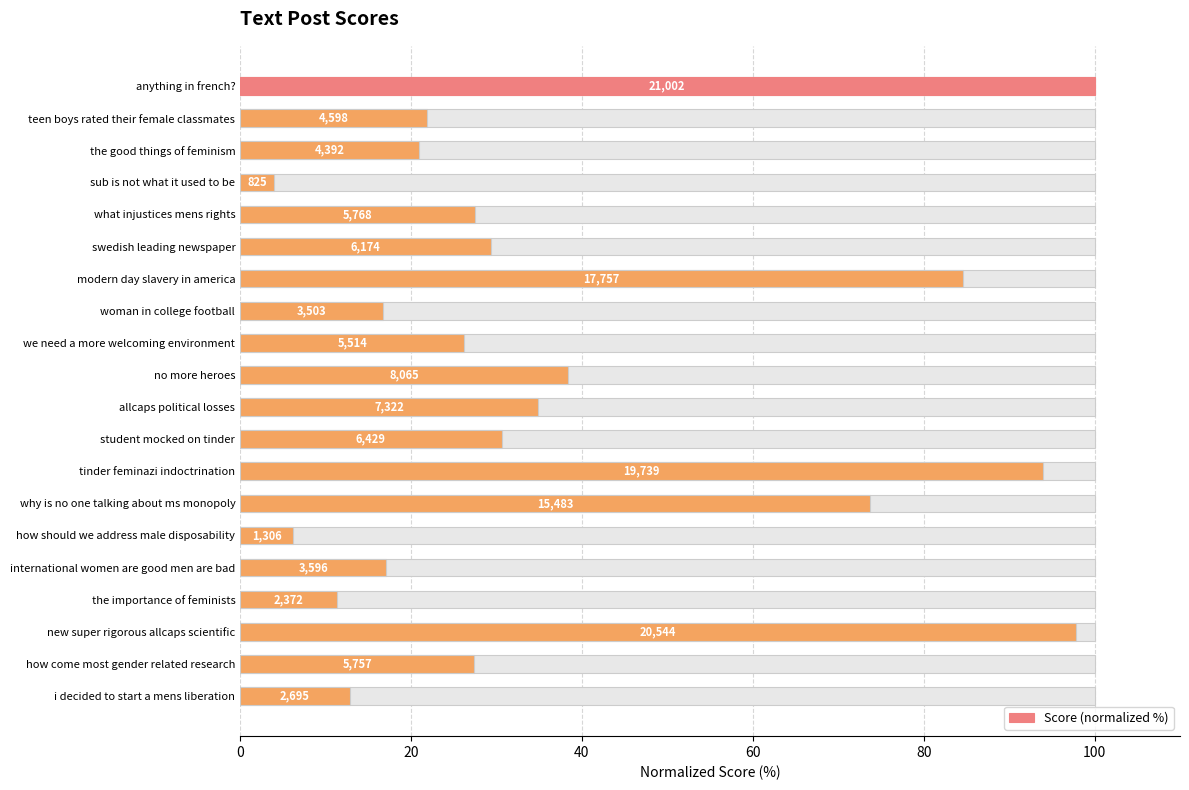

Reading right to left, what are all the values shown in this chart?

12.8	27.4	97.8	11.3	17.1	6.2	73.7	94.0	30.6	34.9	38.4	26.3	16.7	84.5	29.4	27.5	3.9	20.9	21.9	100.0